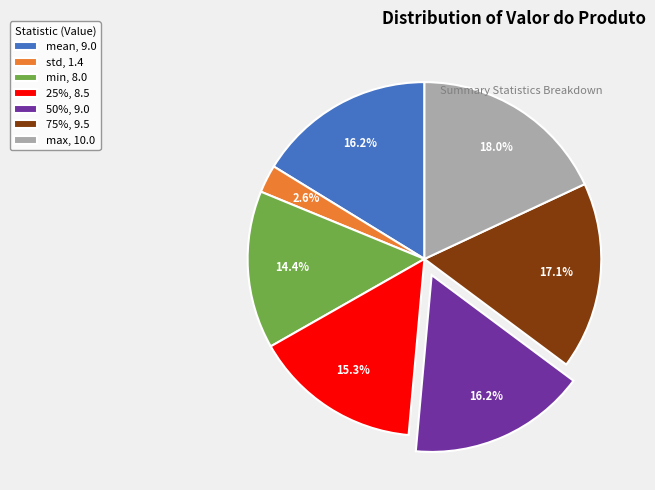

What is the ratio of the value at mean, 9.0 to the value at min, 8.0?

1.1